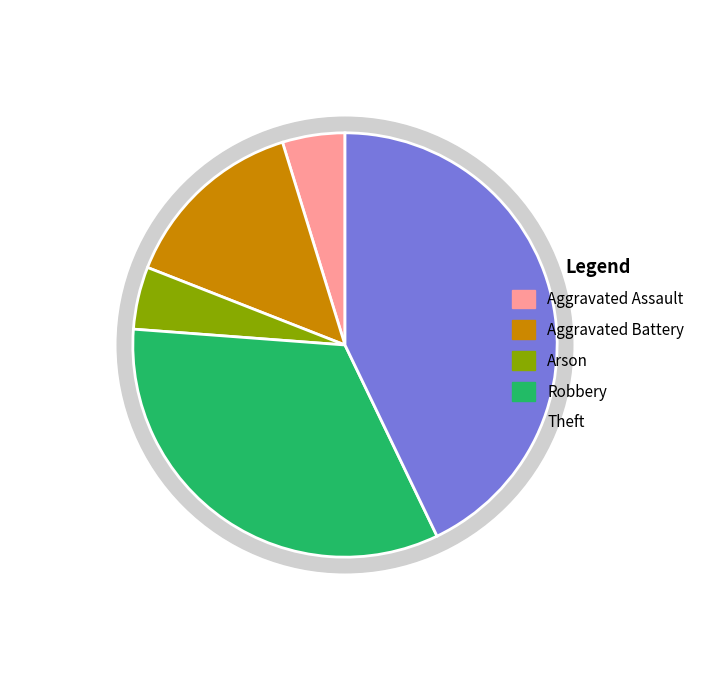

Is Aggravated Assault the majority of the pie?

No